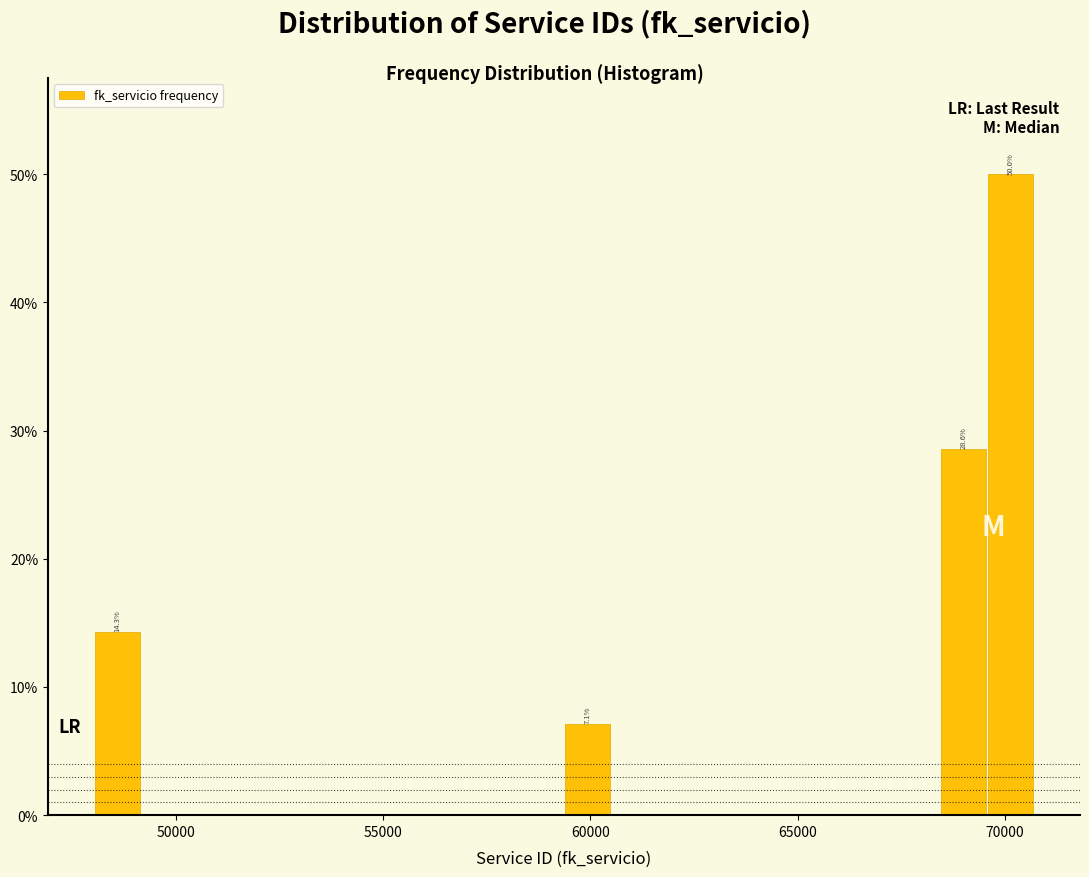

Around what value on the x-axis is the tallest bar? Give the approximate position of its centre, as read against the axis.

70000